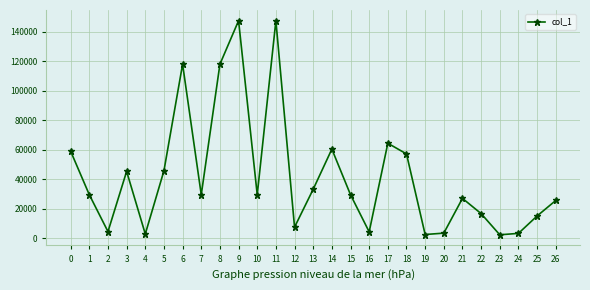

The value at 7 is 50954.7. True or false?

False